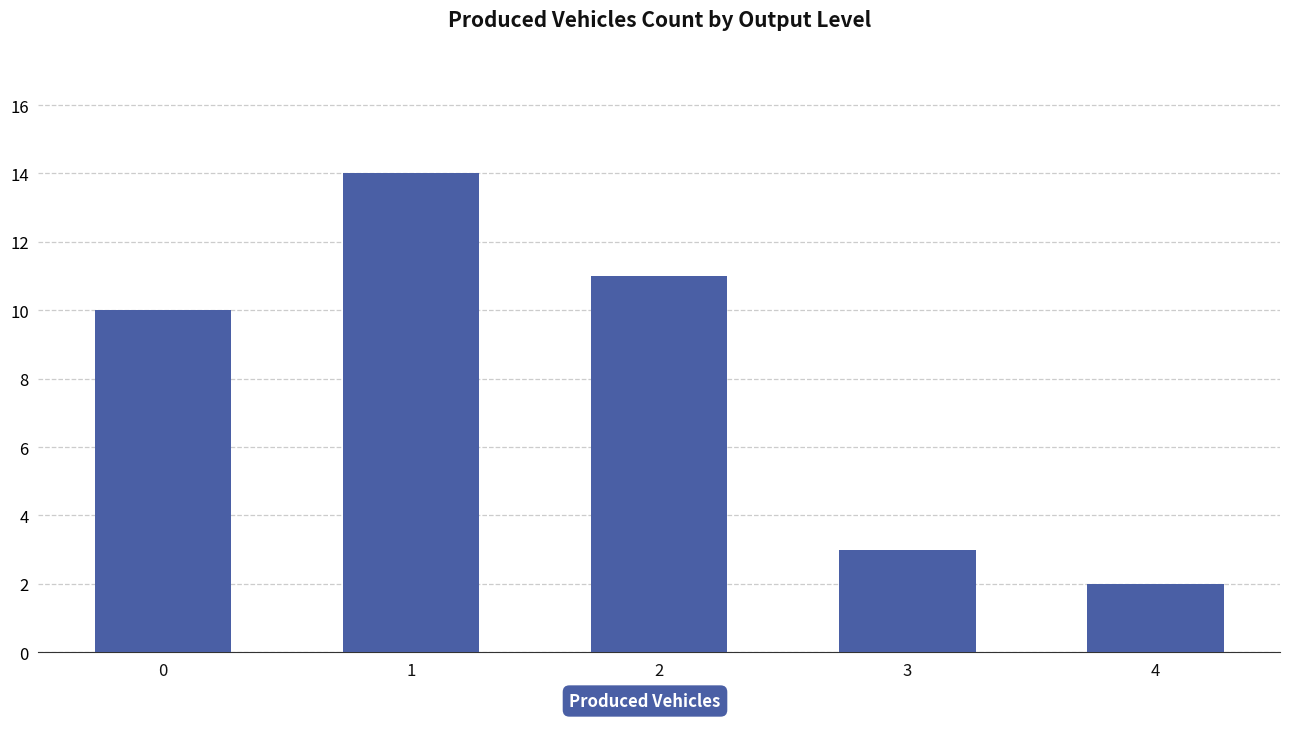

Rank the categories by value from highest to lowest.

1, 2, 0, 3, 4